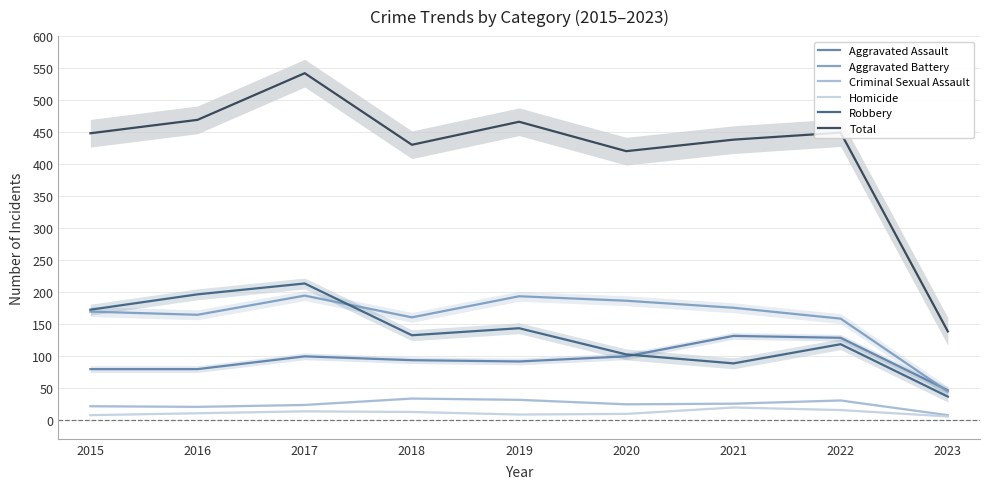

True or false: Aggravated Battery and Total cross at least once.

False